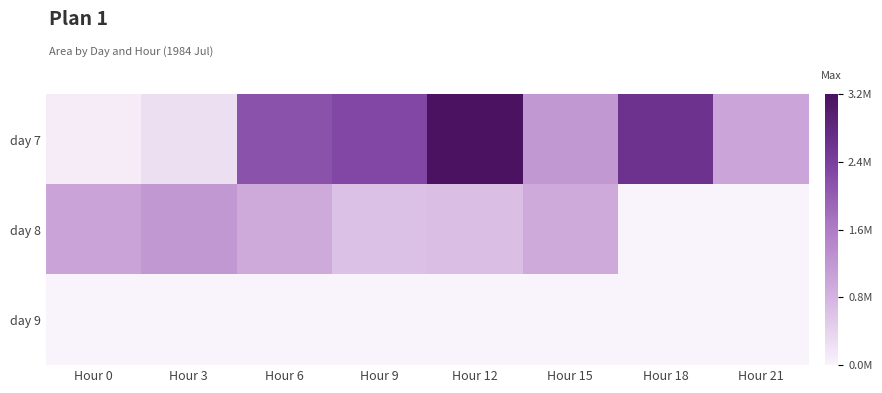

Reading left to right, extract all data points from this chart.

day 7: Hour 0=0.0	Hour 3=0.1	Hour 6=0.7	Hour 9=0.7	Hour 12=1.0	Hour 15=0.4	Hour 18=0.8	Hour 21=0.3
day 8: Hour 0=0.3	Hour 3=0.4	Hour 6=0.3	Hour 9=0.2	Hour 12=0.2	Hour 15=0.3	Hour 18=0.0	Hour 21=0.0
day 9: Hour 0=0.0	Hour 3=0.0	Hour 6=0.0	Hour 9=0.0	Hour 12=0.0	Hour 15=0.0	Hour 18=0.0	Hour 21=0.0